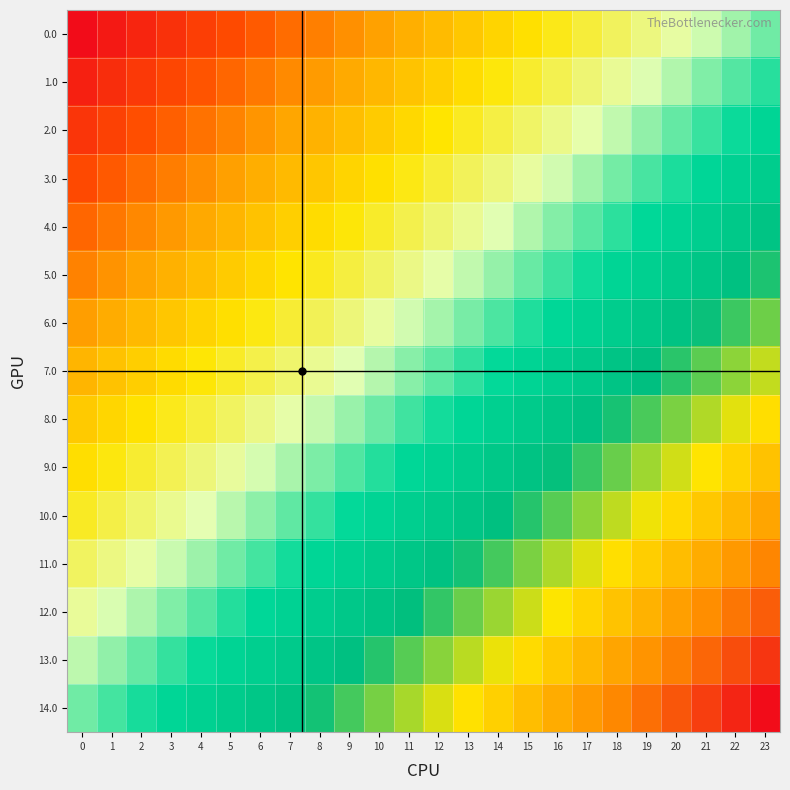

How many distinct data groups are displayed?

15